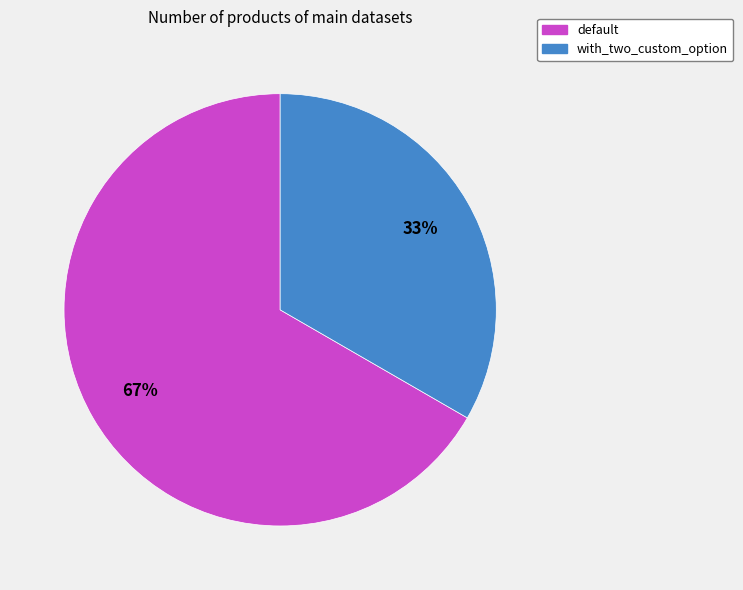

Which slice represents more than half of the pie?

default